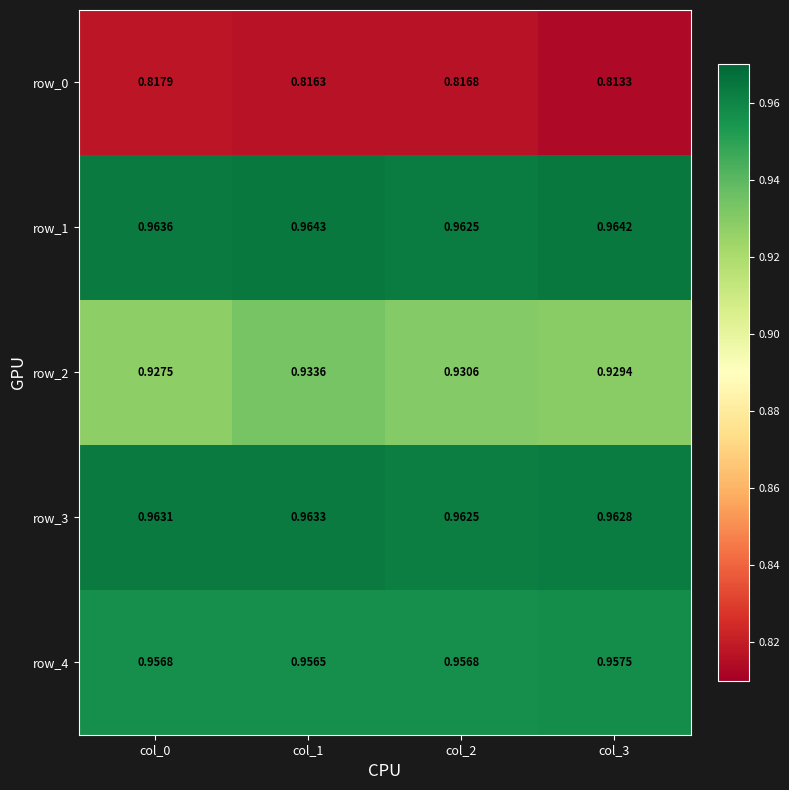

Which label corresponds to the smallest value in the chart?

col_3